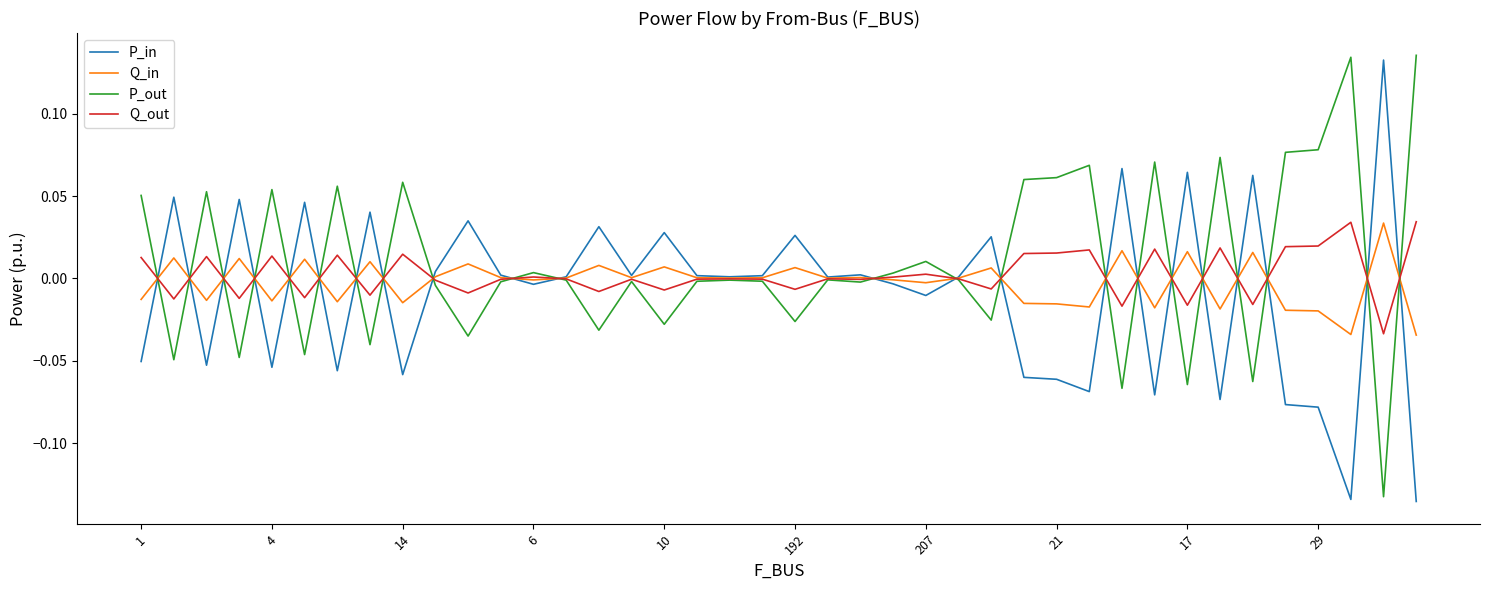

List the series in order of their overall mean, lowest first.

P_in, Q_in, Q_out, P_out